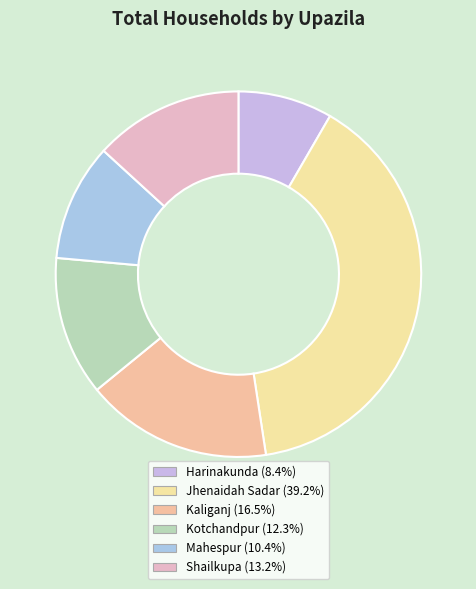

What is the change in value from Jhenaidah Sadar to Shailkupa?

-16779